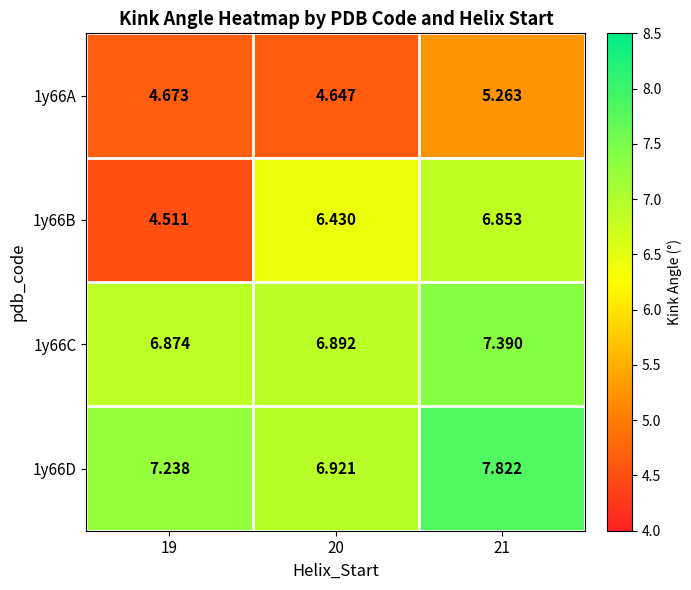

Is the value of 1y66C at 20 greater than the value of 1y66B at 21?

Yes